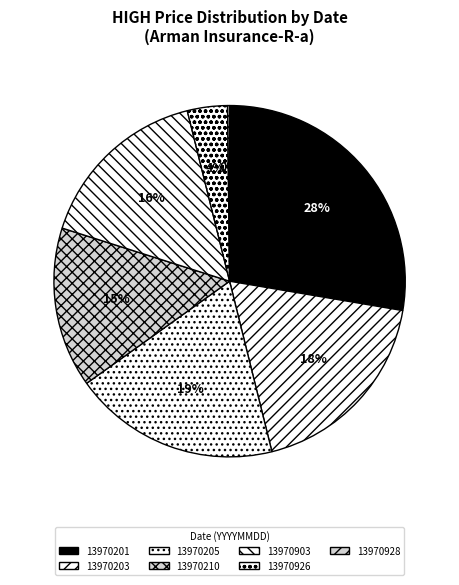

Is the sum of 13970201 and 13970928 greater than half?

No